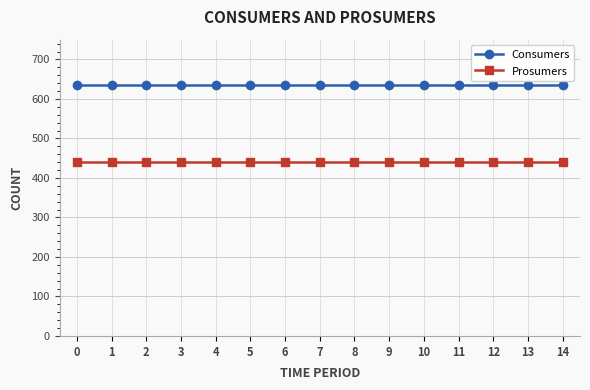

What is the sum of the Consumers values at 4 and 7?

1270